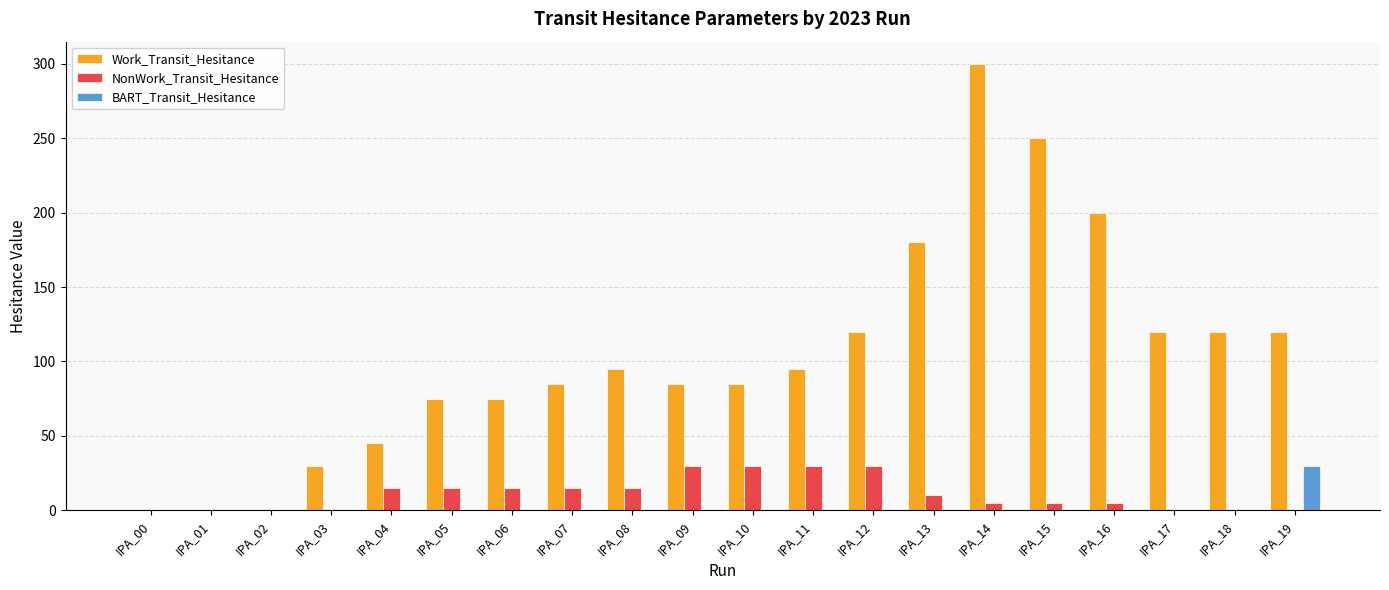

What are all the series names shown in the legend?

Work_Transit_Hesitance, NonWork_Transit_Hesitance, BART_Transit_Hesitance